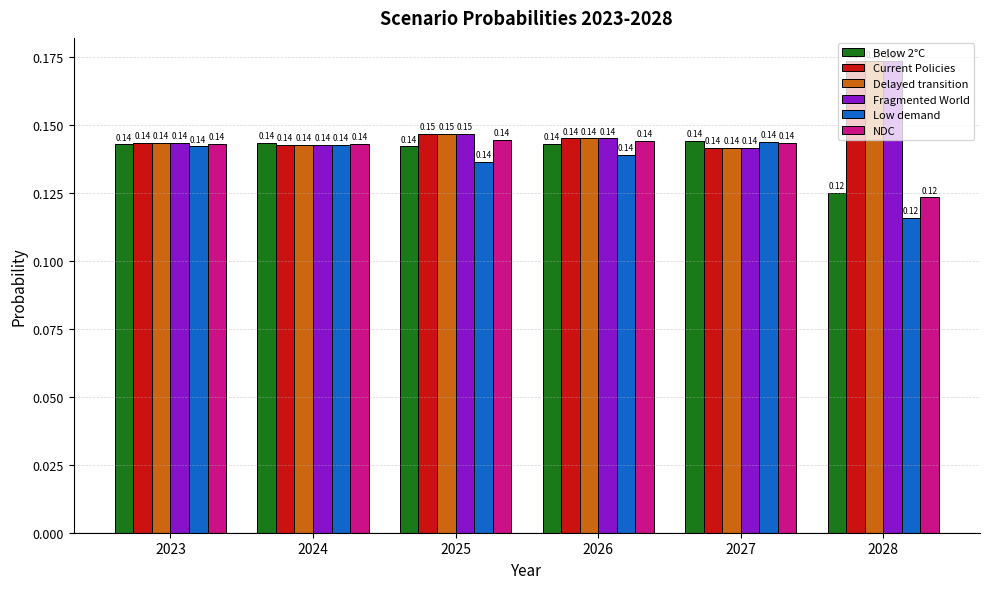

What is the total value across all series at 2025?

0.9